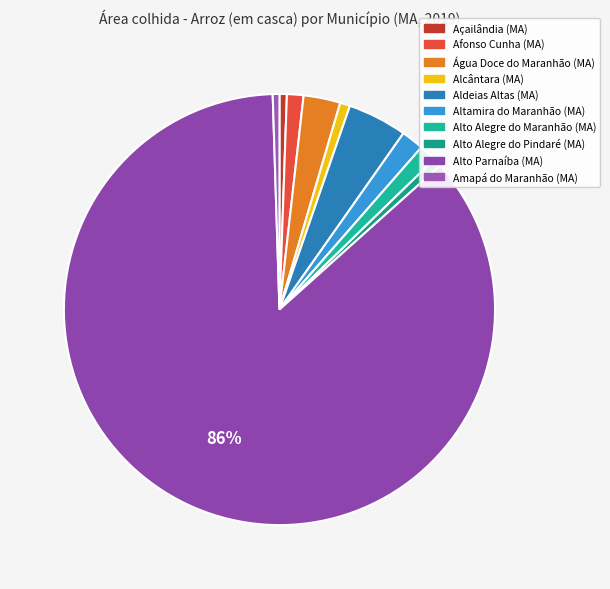

How many segments does this pie chart have?

10